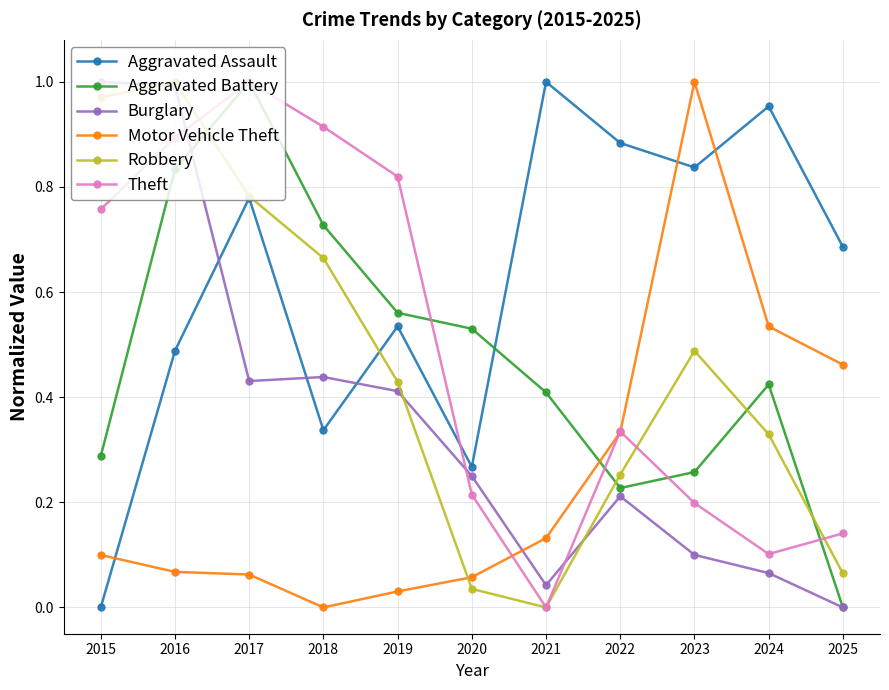

Does the chart have visible grid lines?

Yes